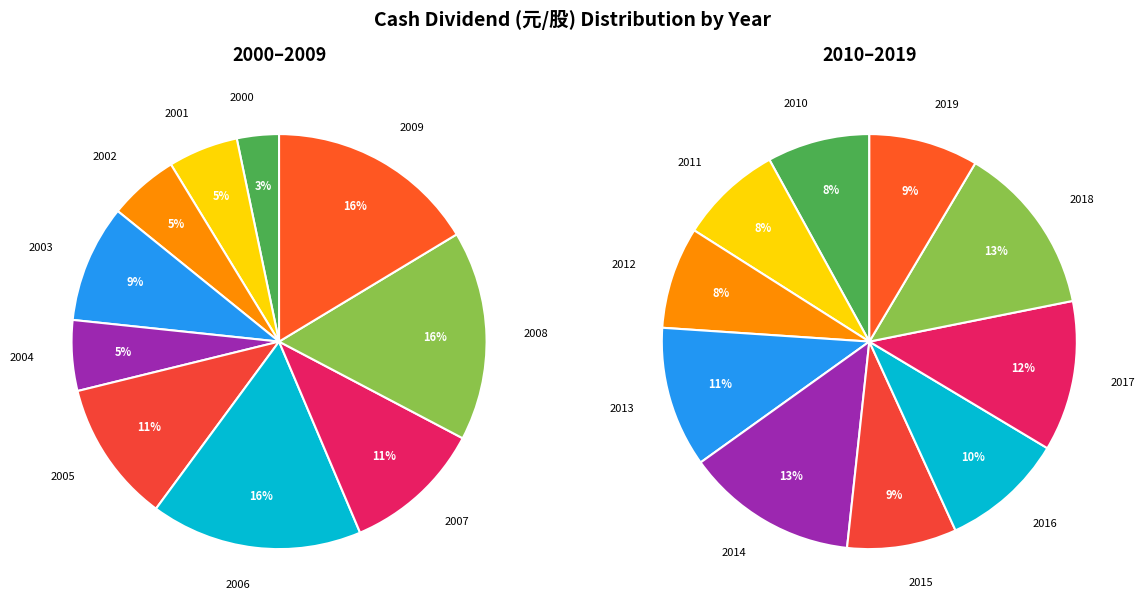

Between 6 and 8, which is larger?

6